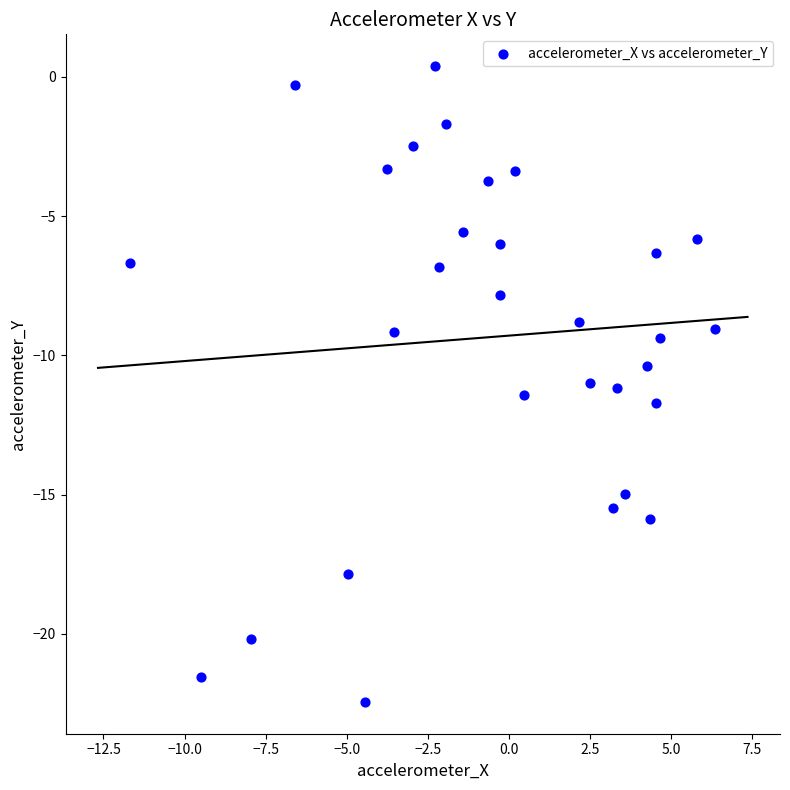

What is the range of X values (max minus min)?

18.0